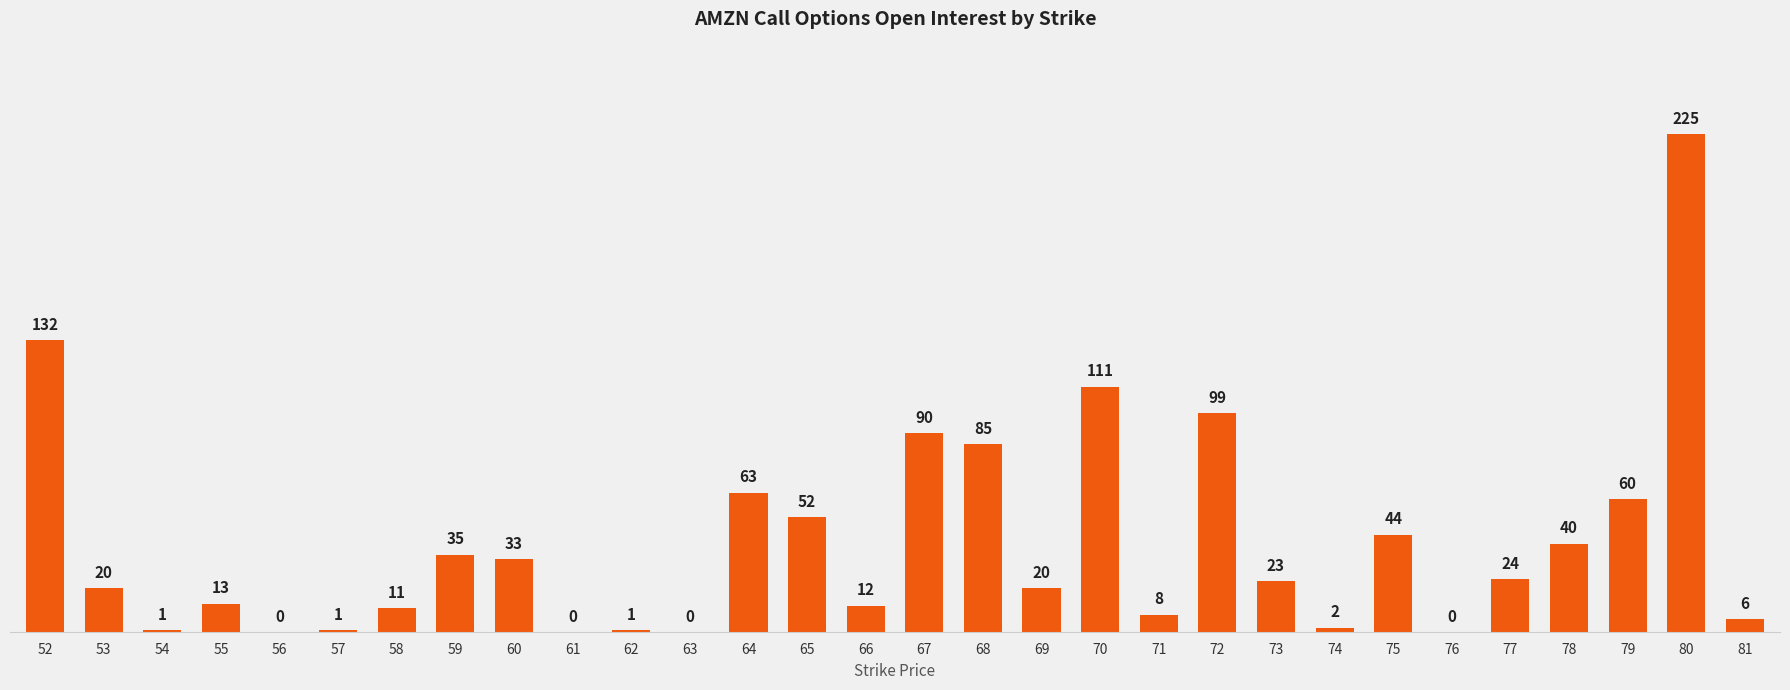

What is the sum of all values?

1211